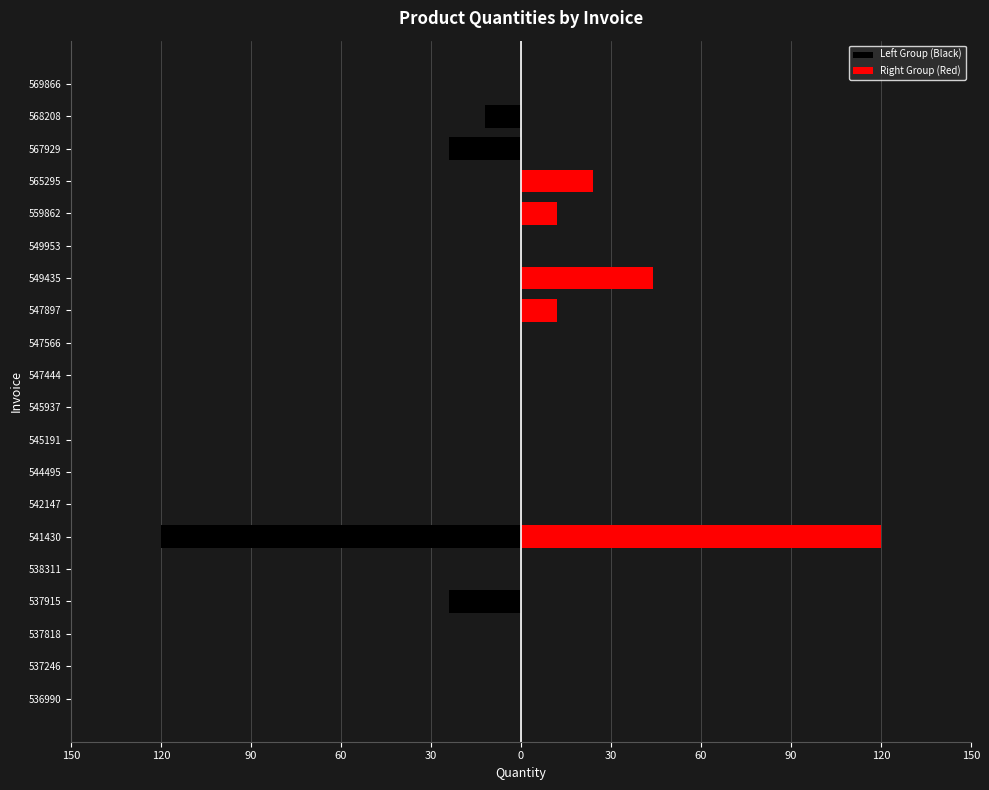

How many groups of bars are there?

20